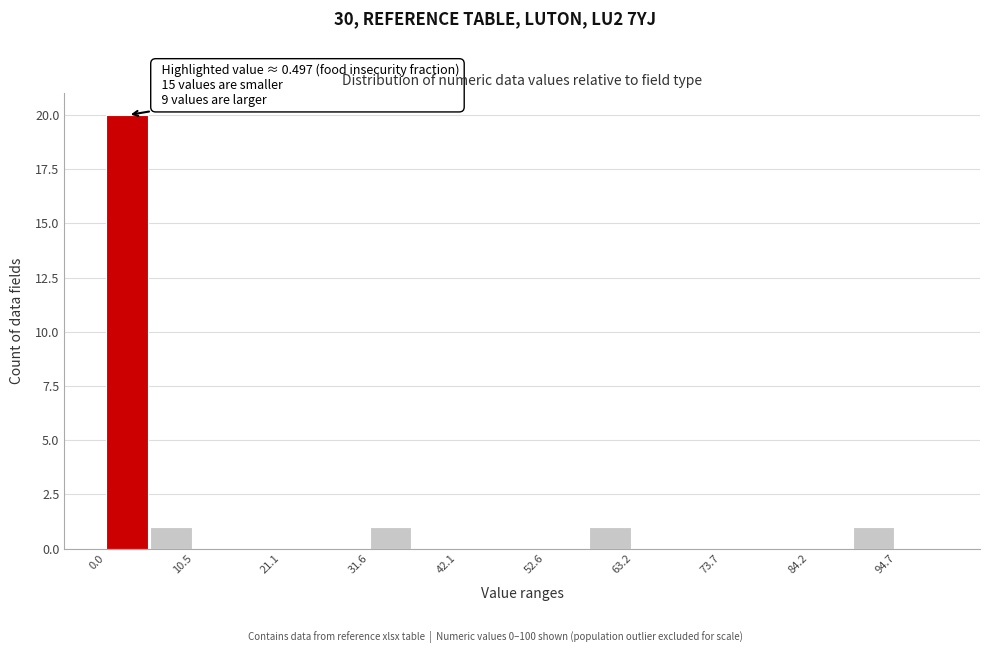

Around what value on the x-axis is the tallest bar? Give the approximate position of its centre, as read against the axis.

2